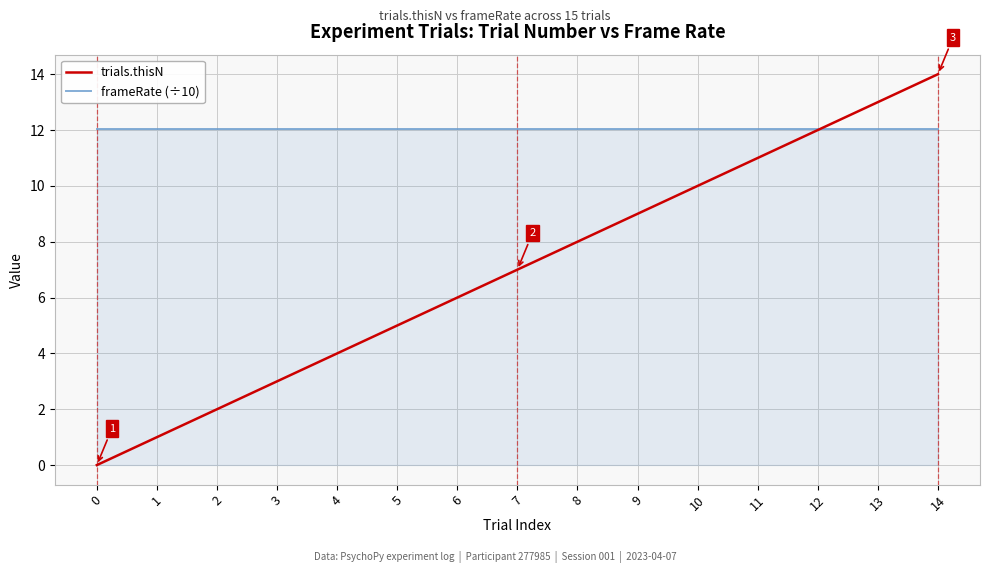

Which series has the widest spread of values?

trials.thisN